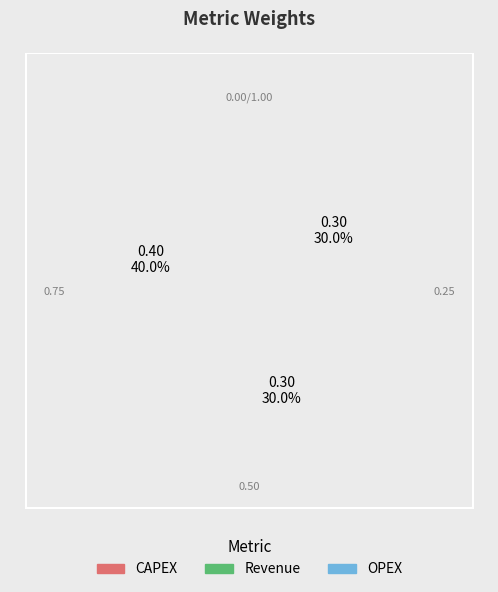

Is there a majority slice in this chart?

No